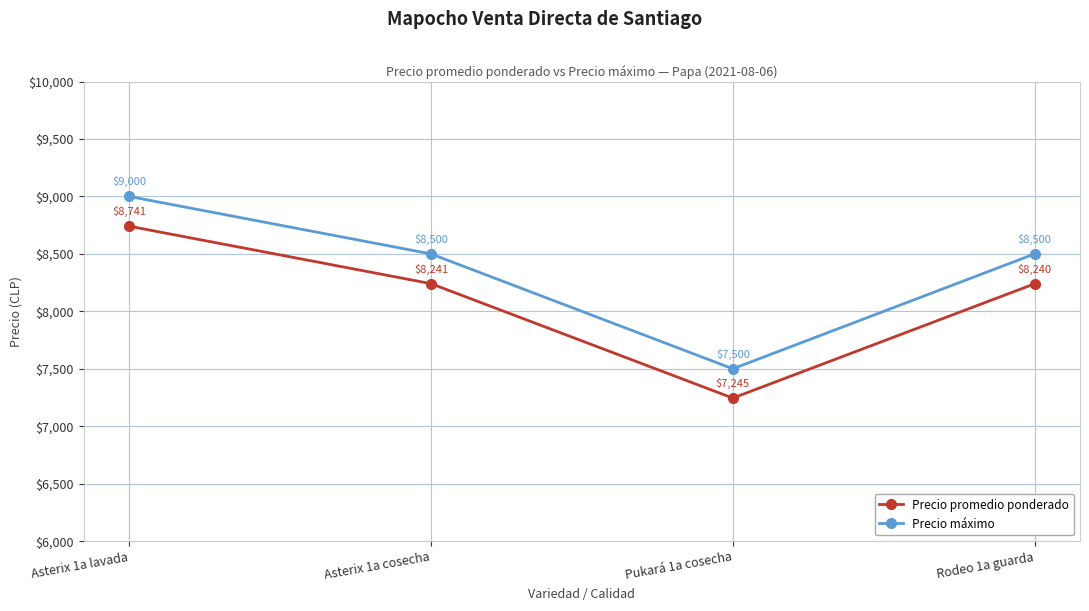

What is the difference between the maximum and minimum values in the Precio promedio ponderado series?

1496